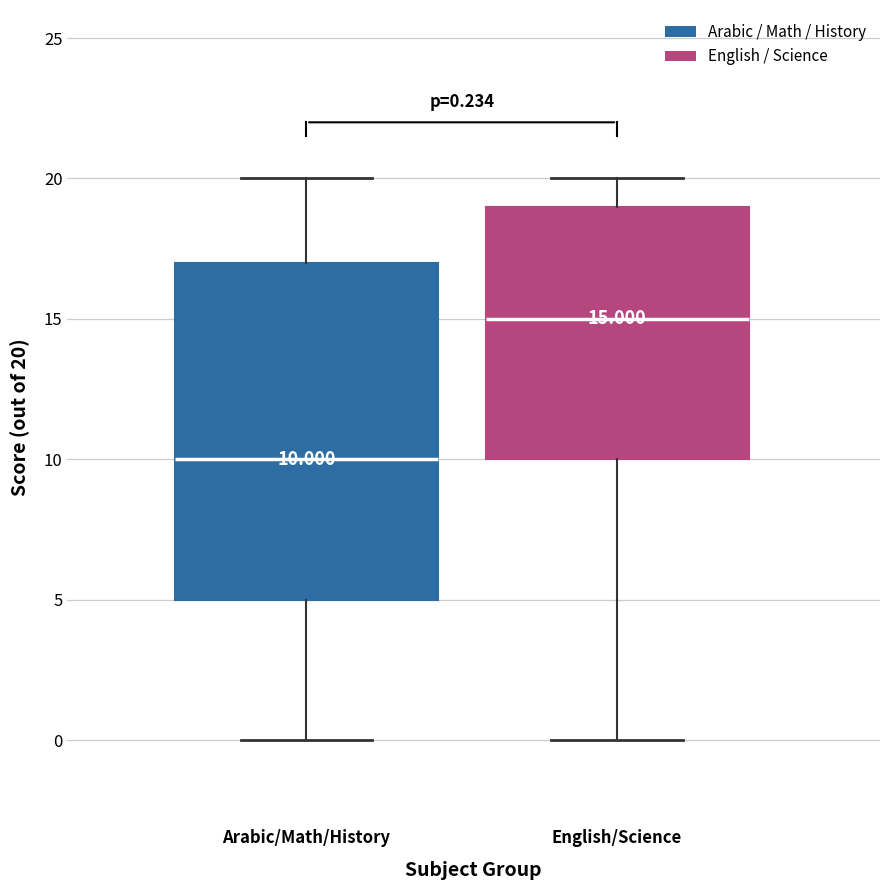

Which box has the lowest median line?

Arabic/Math/History